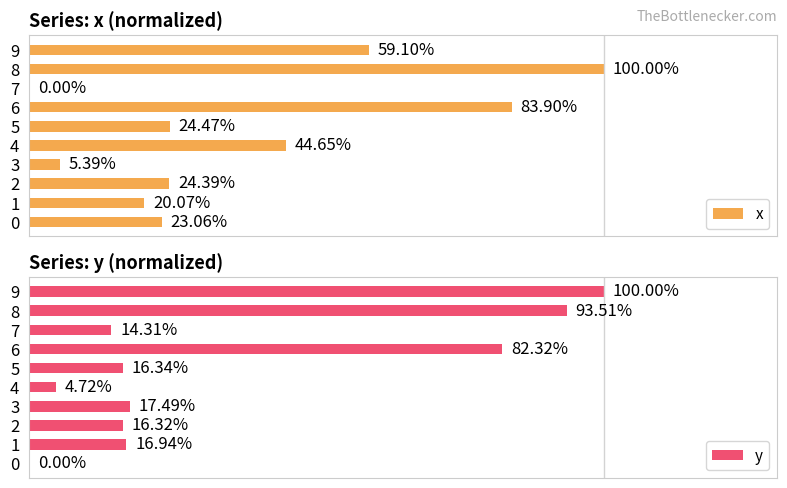

Count the number of data series in this chart.

2